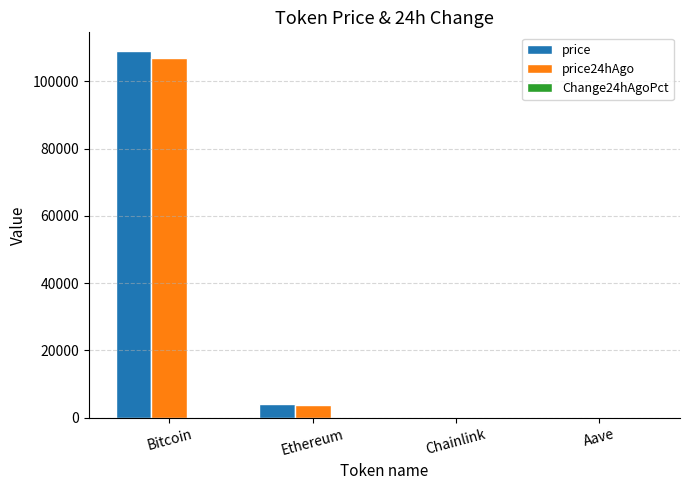

What is the maximum value for price?

109163.0